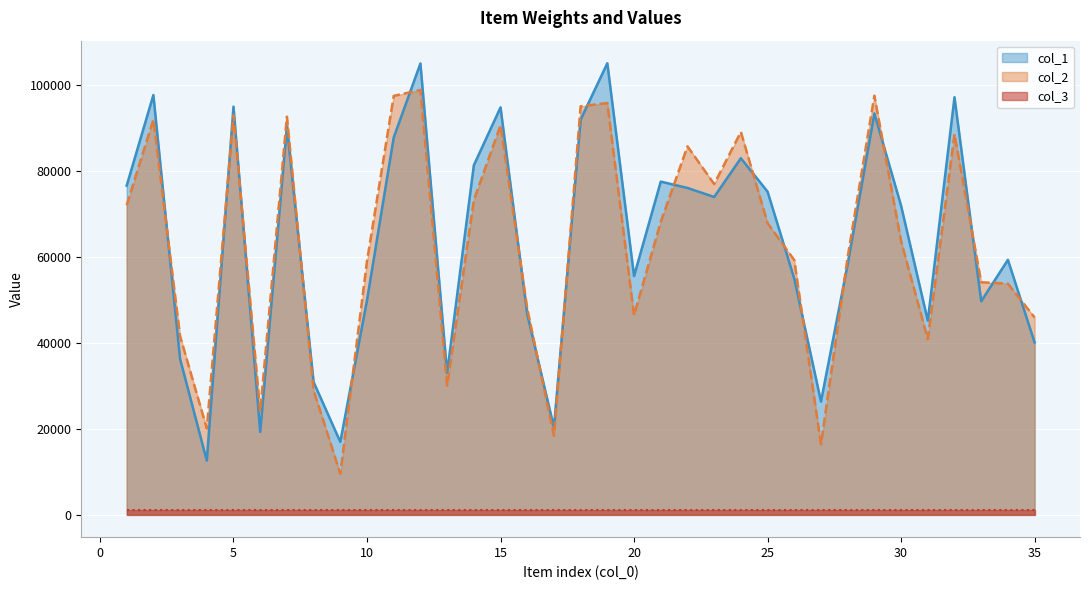

List the labels in order of col_2 value, largest first.

12, 29, 11, 19, 18, 5, 7, 2, 15, 24, 32, 22, 23, 14, 1, 21, 25, 30, 28, 26, 10, 33, 34, 16, 20, 35, 3, 31, 13, 8, 6, 4, 17, 27, 9